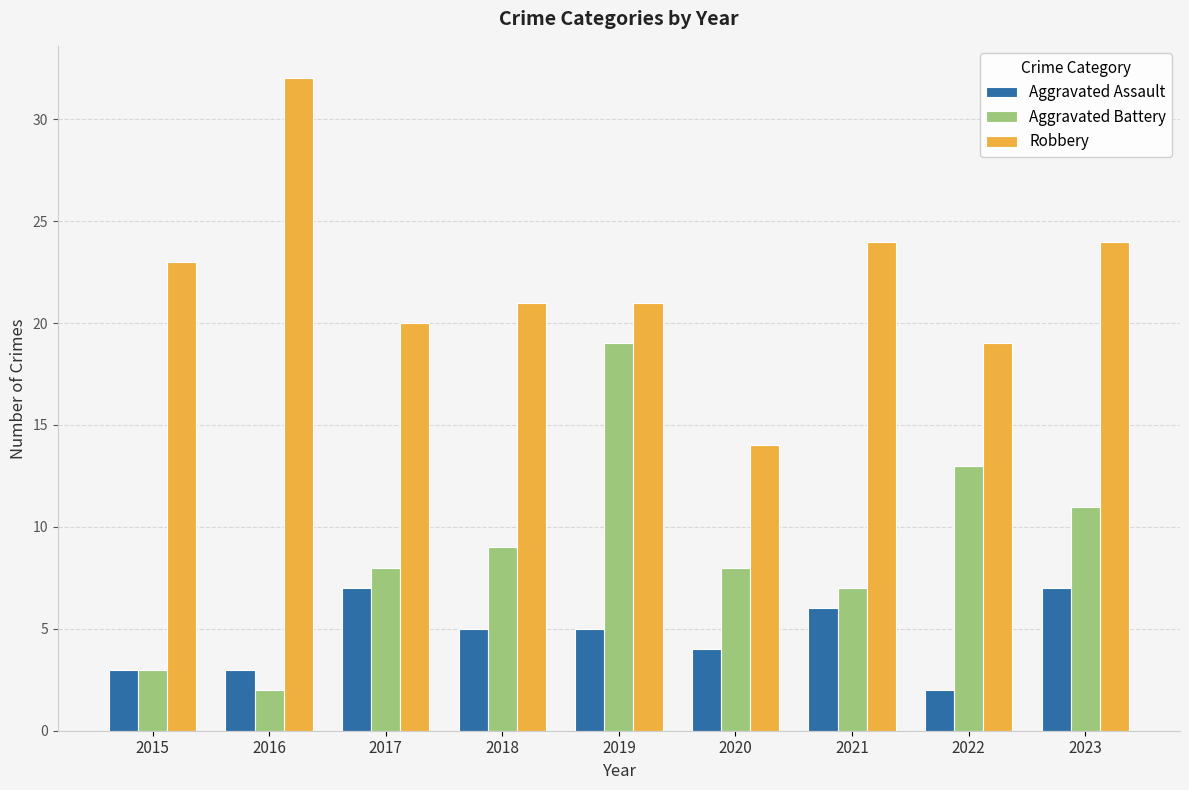

At 2019, list the series in order from largest to smallest.

Robbery, Aggravated Battery, Aggravated Assault